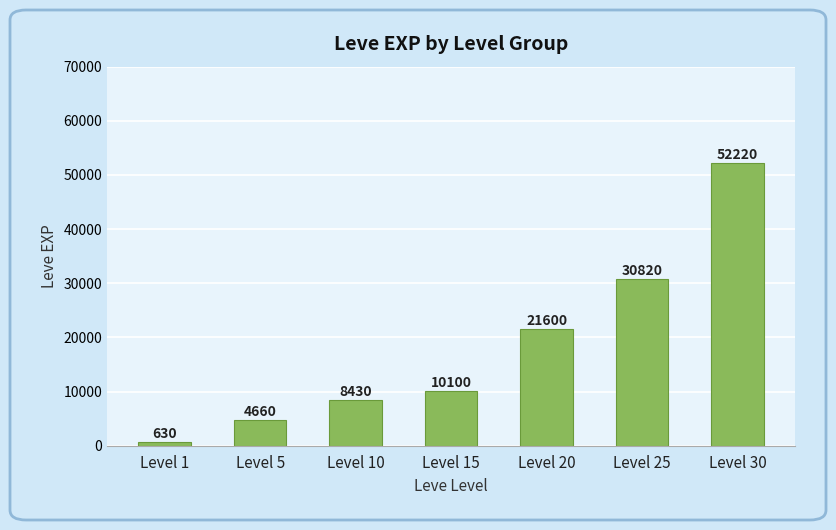

Does the chart contain stacked bars?

No